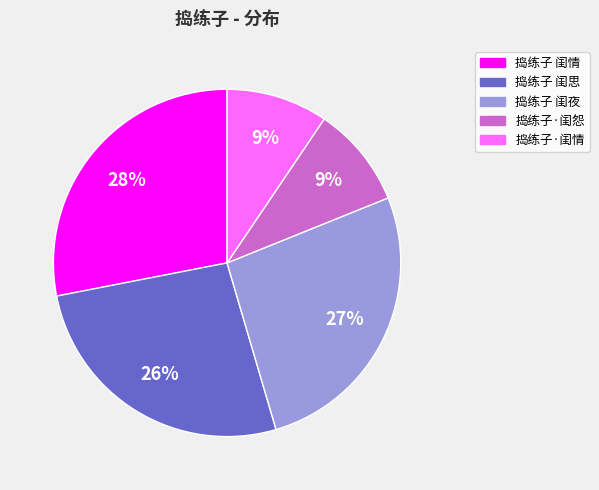

To the nearest percent, what percentage of the pie is 捣练子 闺情?

28%